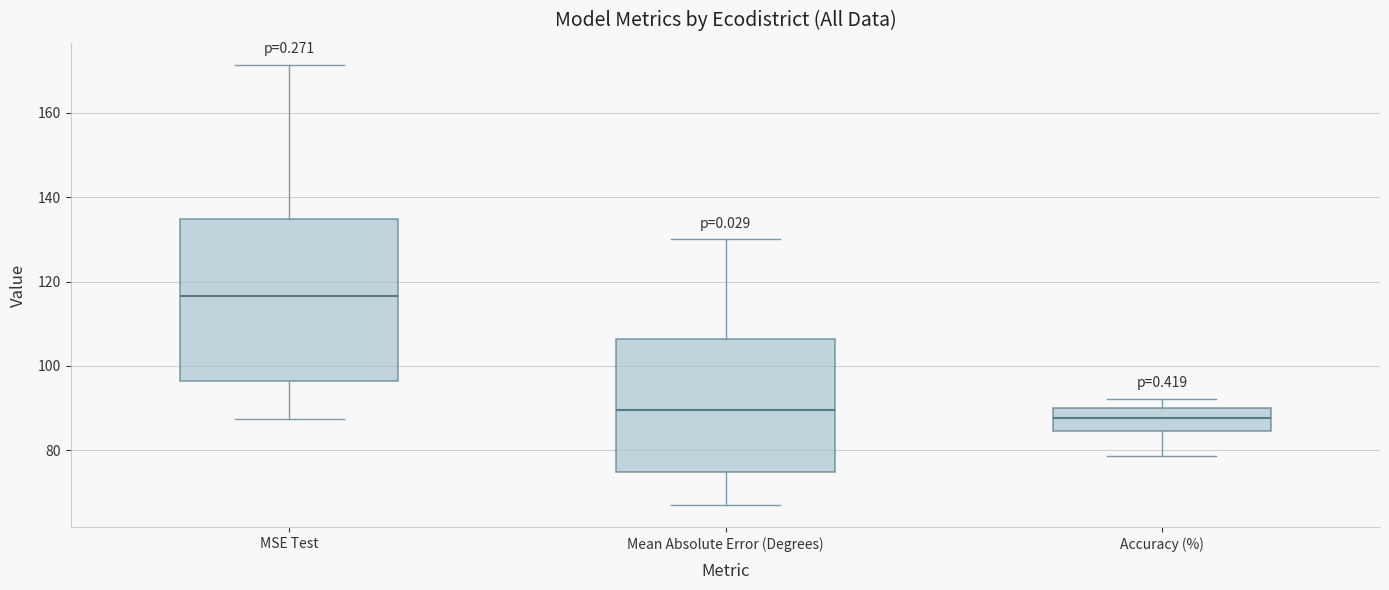

Reading left to right, transcribe this box plot: for each box, give where its median line is, the range the box spans, and where its two whiskers end, as read against the y-axis. The values are not printed on the chart, so give them approximately, as read against the axis.

MSE Test: median 116, box 96 to 134, whiskers 88 to 172
Mean Absolute Error (Degrees): median 90, box 74 to 106, whiskers 66 to 130
Accuracy (%): median 88, box 84 to 90, whiskers 78 to 92